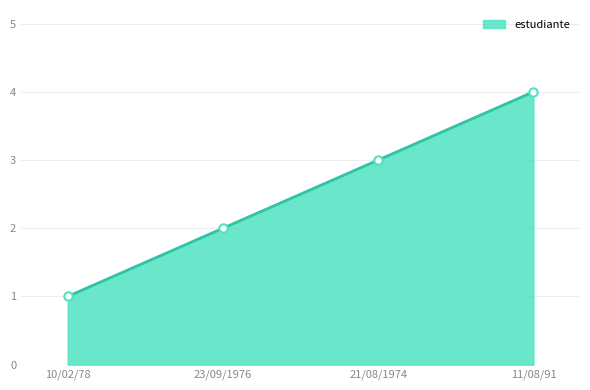

Is it true that the value at 10/02/78 is 1?

True